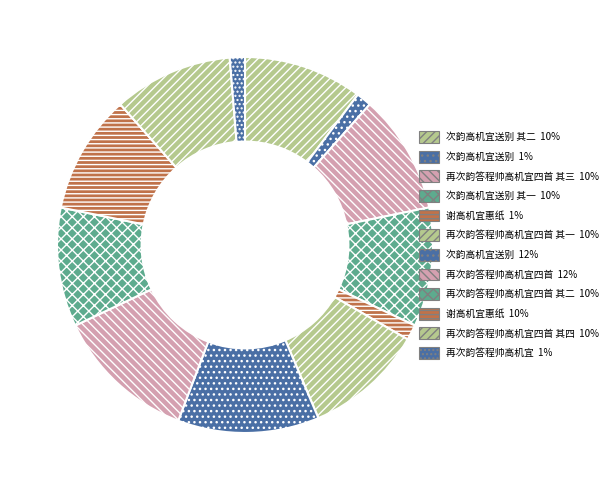

Count the number of slices in the pie.

12